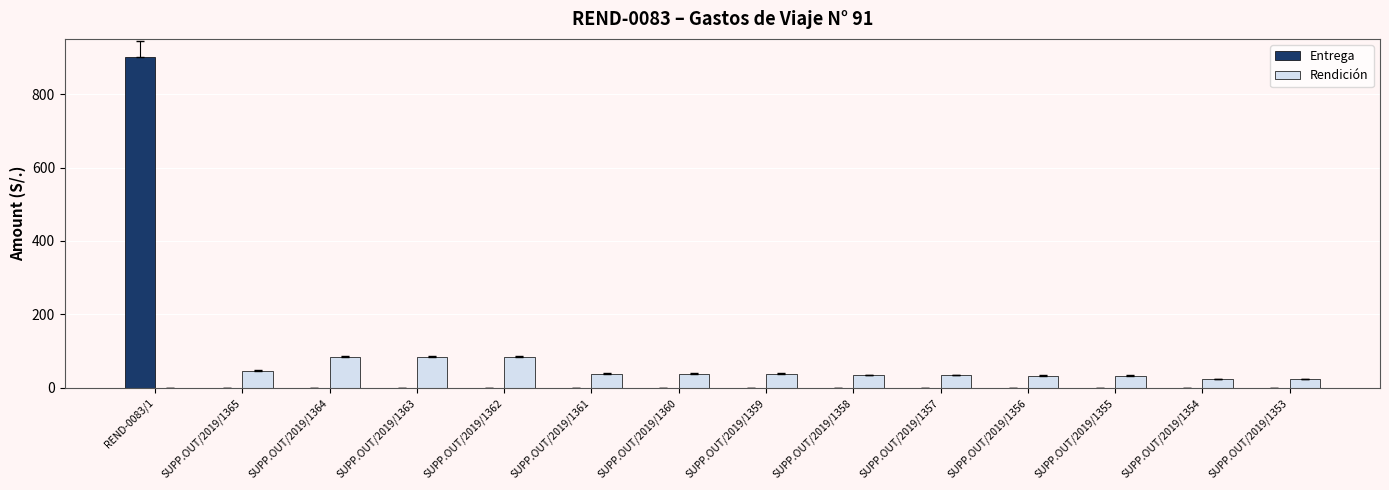

What is the highest value of the Entrega series?

900.0